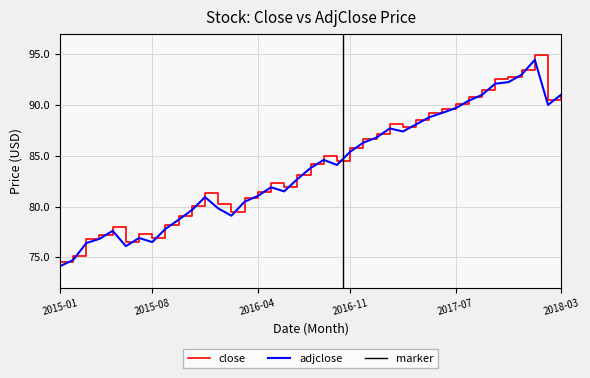

What is the difference between the highest and lowest values at 23?

0.4